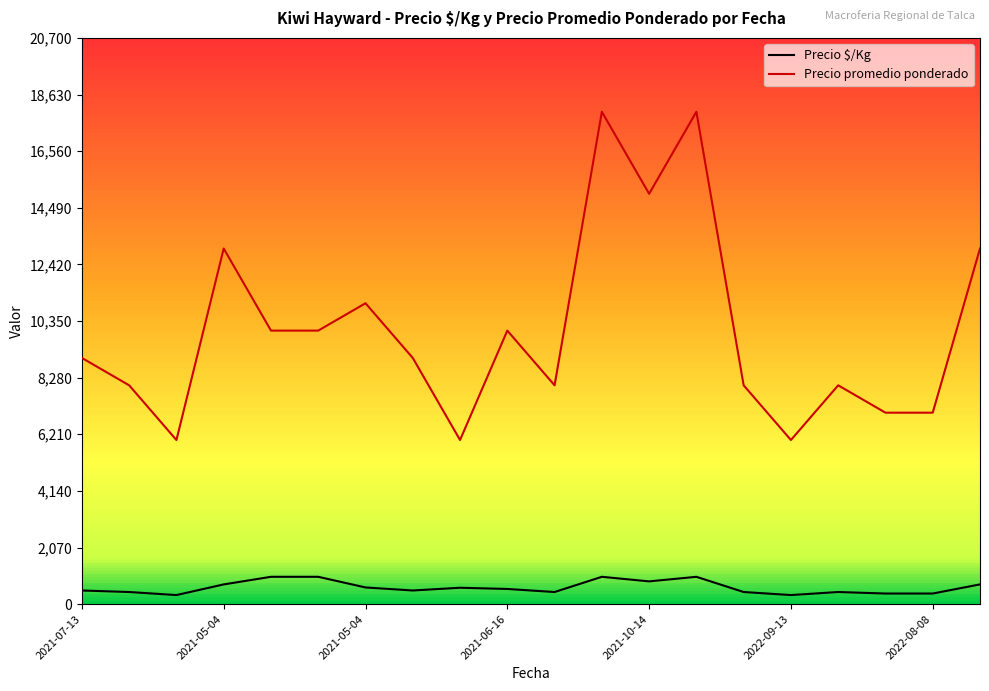

Rank the series by their maximum value, from lowest to highest.

Precio $/Kg, Precio promedio ponderado